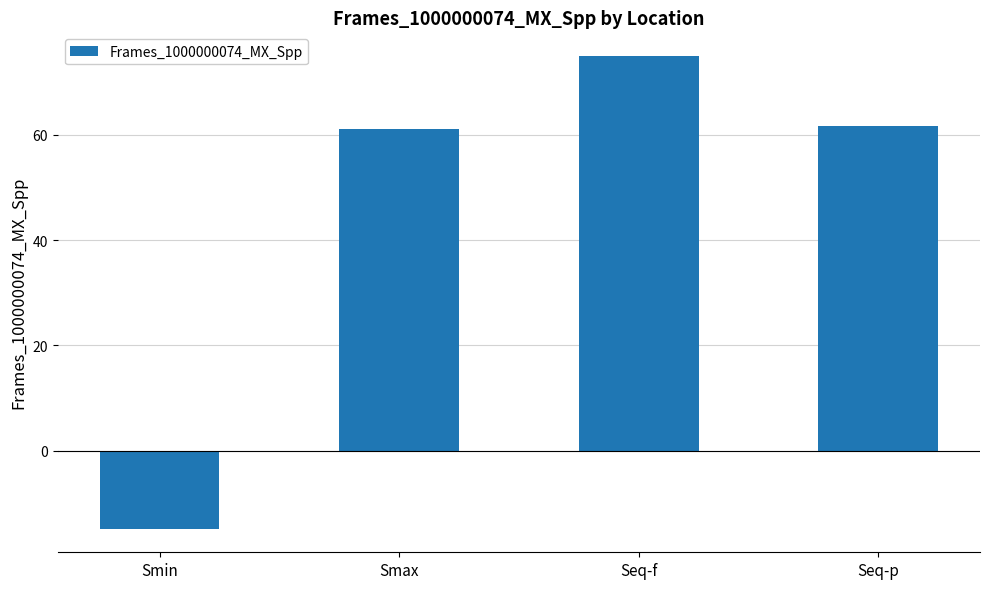

What is the greatest value displayed?

75.0